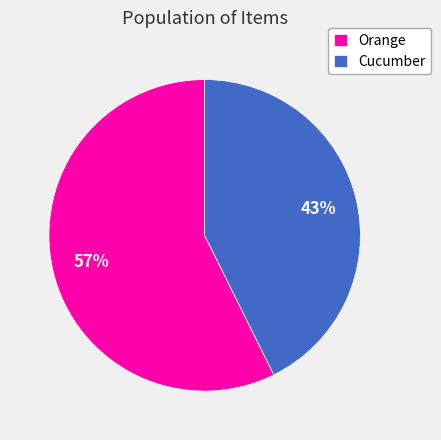

Does Cucumber represent more than half of the total?

No